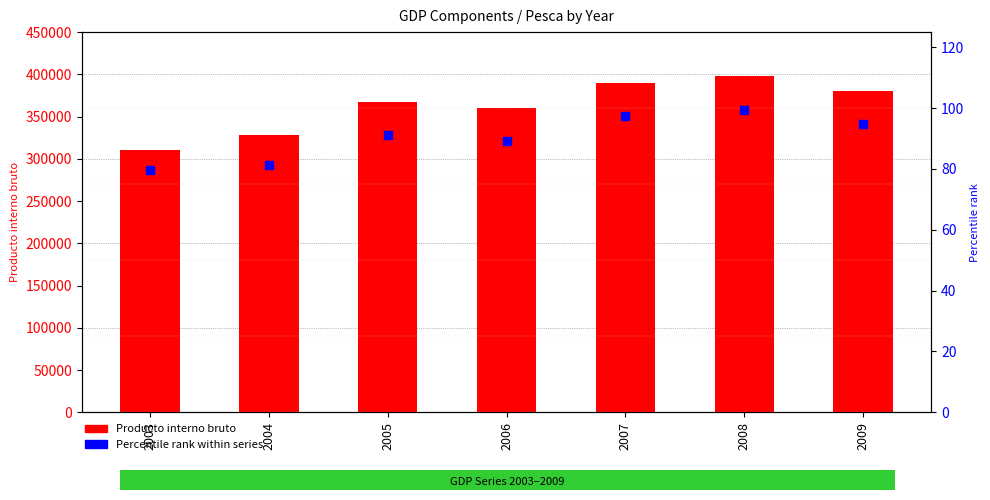

At which category is the sum across all series the highest?

2008